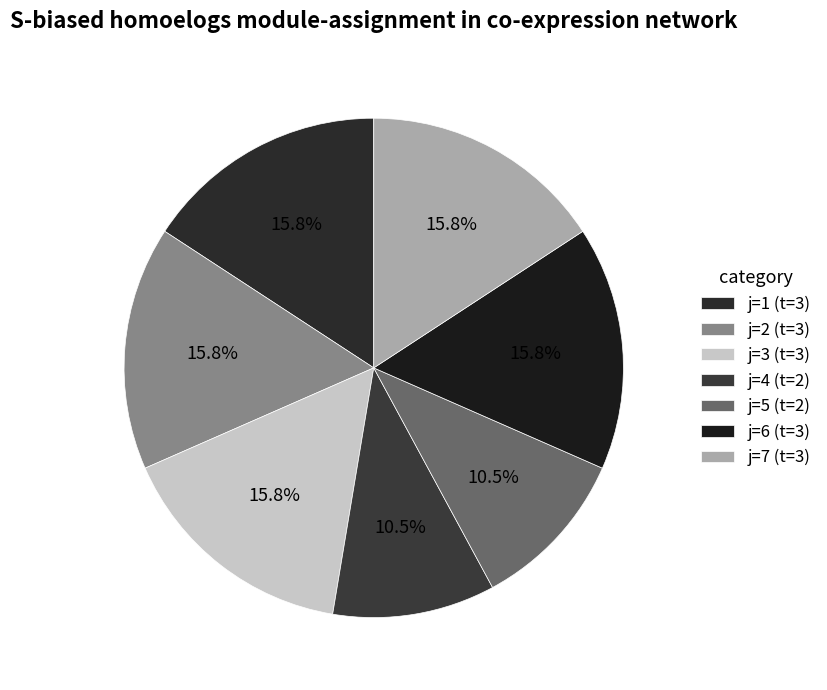

How many segments does this pie chart have?

7